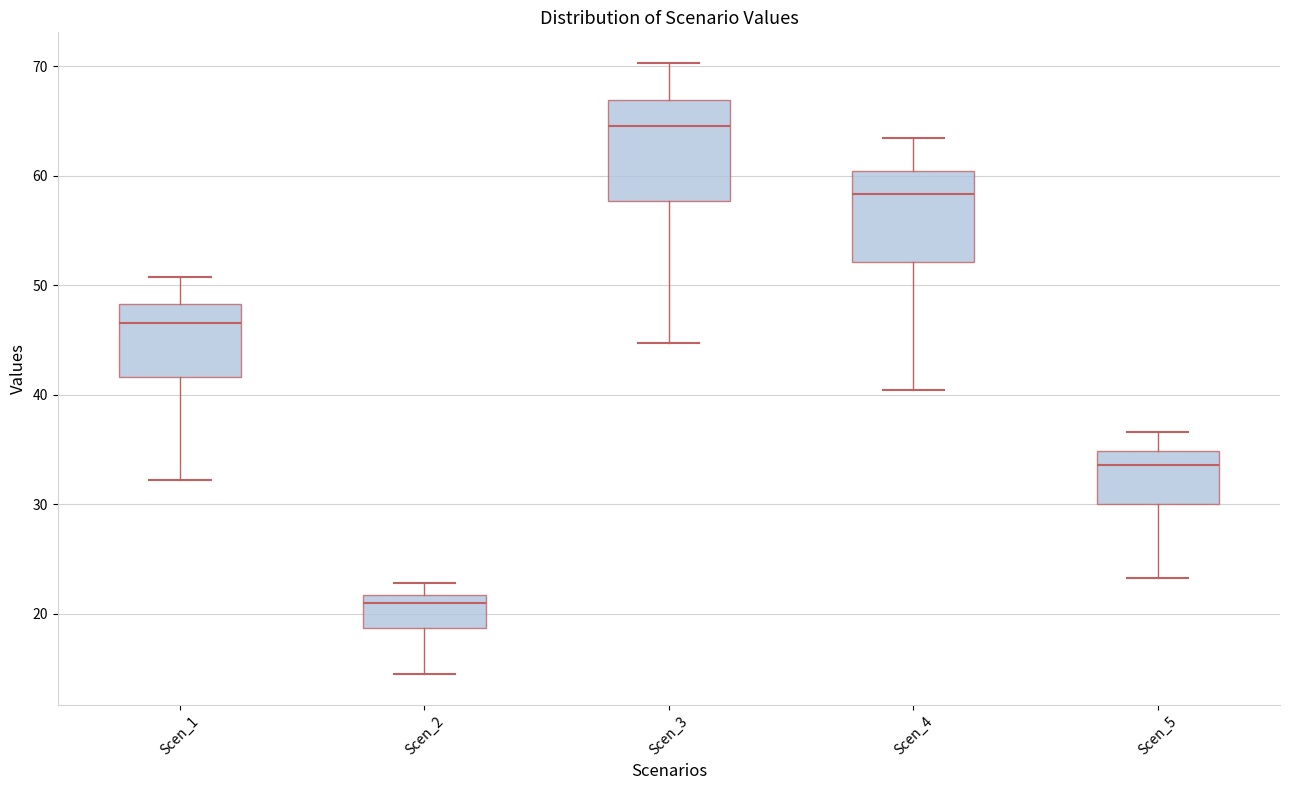

Reading left to right, transcribe this box plot: for each box, give where its median line is, the range the box spans, and where its two whiskers end, as read against the y-axis. The values are not printed on the chart, so give them approximately, as read against the axis.

Scen_1: median 47, box 42 to 48, whiskers 32 to 51
Scen_2: median 21, box 19 to 22, whiskers 15 to 23
Scen_3: median 65, box 58 to 67, whiskers 45 to 70
Scen_4: median 58, box 52 to 60, whiskers 40 to 64
Scen_5: median 34, box 30 to 35, whiskers 23 to 37